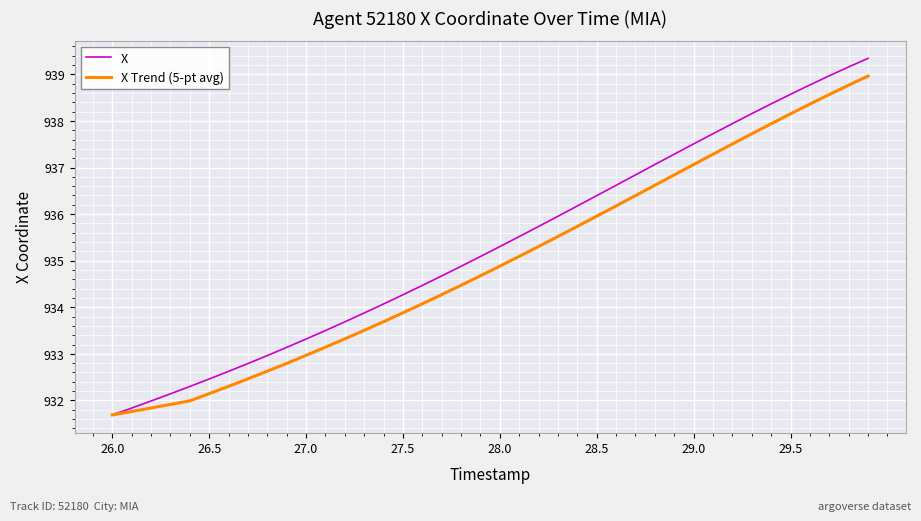

Rank the series by their maximum value, from lowest to highest.

X Trend (5-pt avg), X